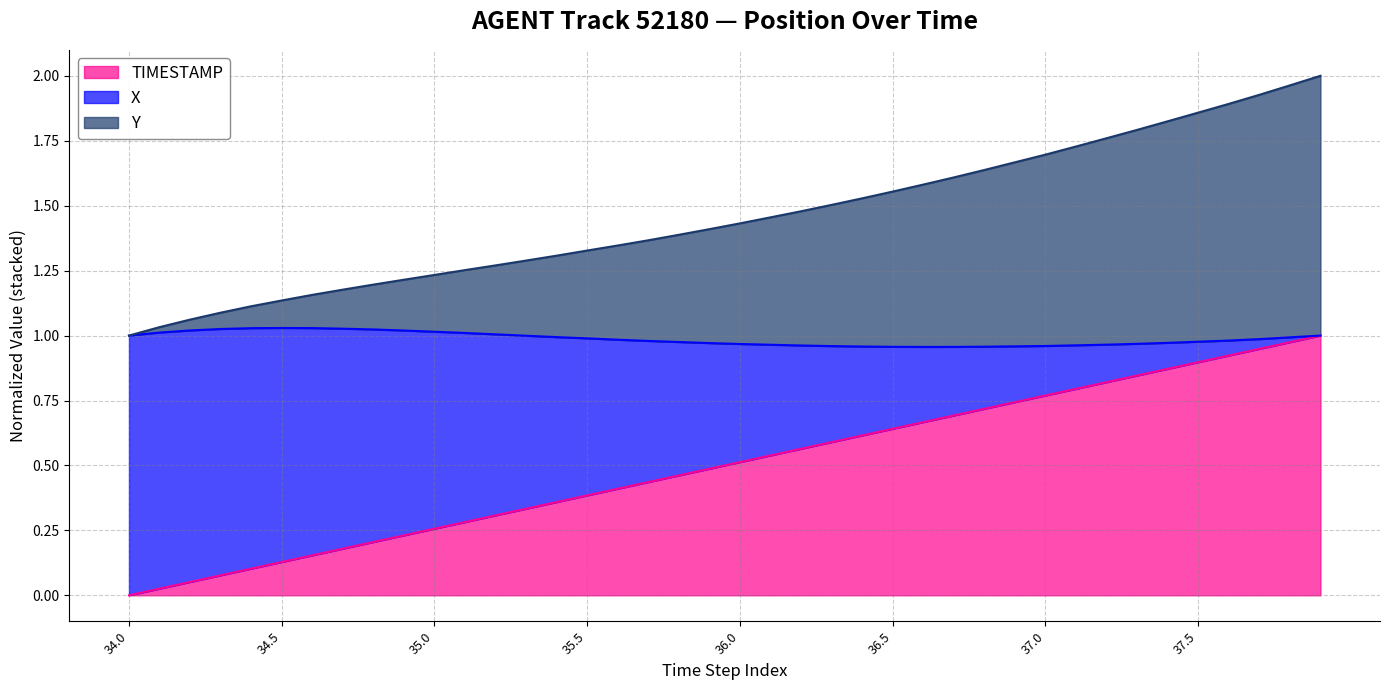

What are all the series names shown in the legend?

TIMESTAMP, X, Y